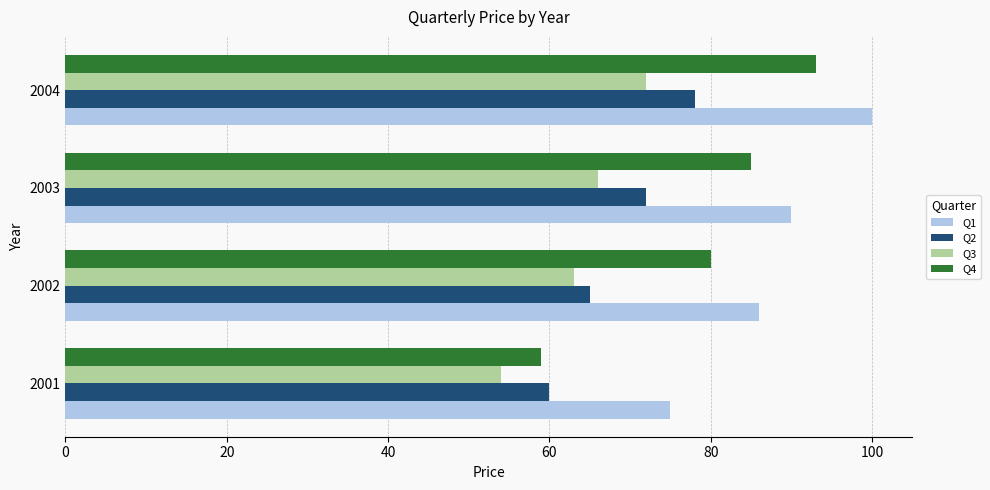

The Q2 series shows 130 at 2004. True or false?

False